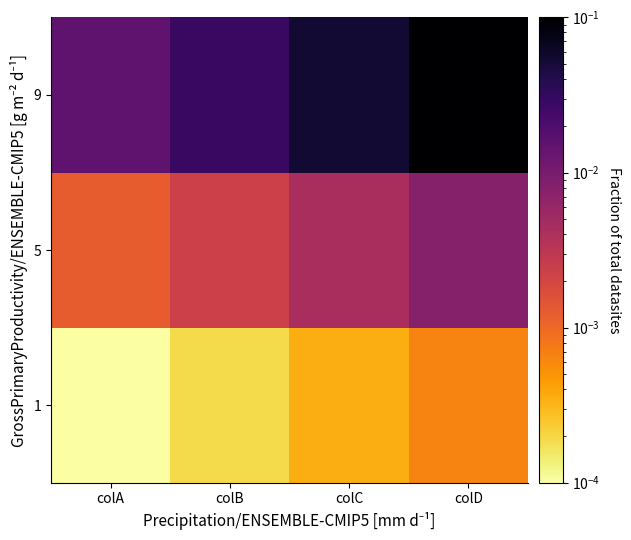

Reading left to right, transcribe all the data shown in this chart.

1: colA=0.0	colB=0.0	colC=0.0	colD=0.0
5: colA=0.0	colB=0.0	colC=0.0	colD=0.0
9: colA=0.0	colB=0.0	colC=0.1	colD=0.1